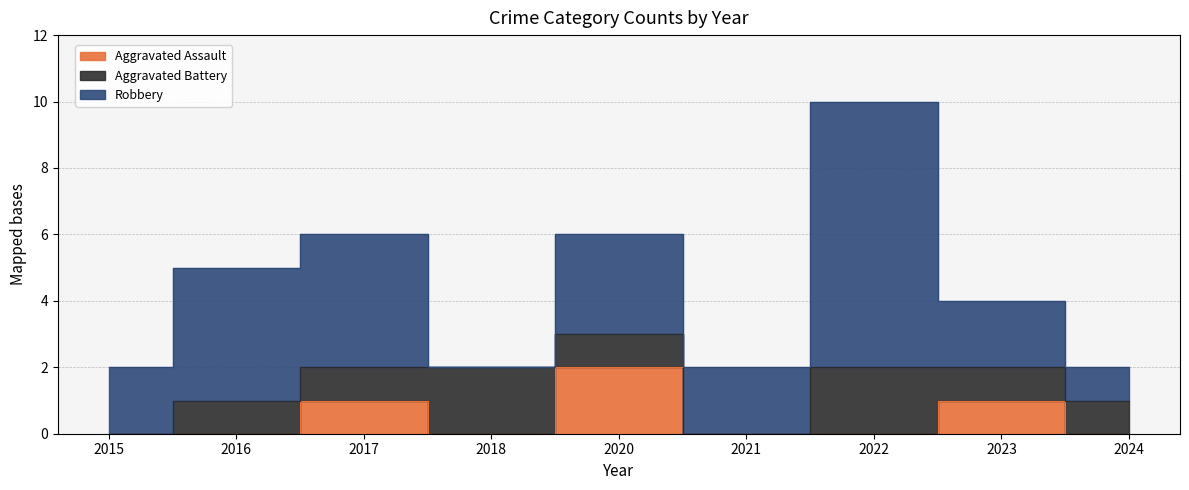

The Robbery series shows 3 at 2021. True or false?

False